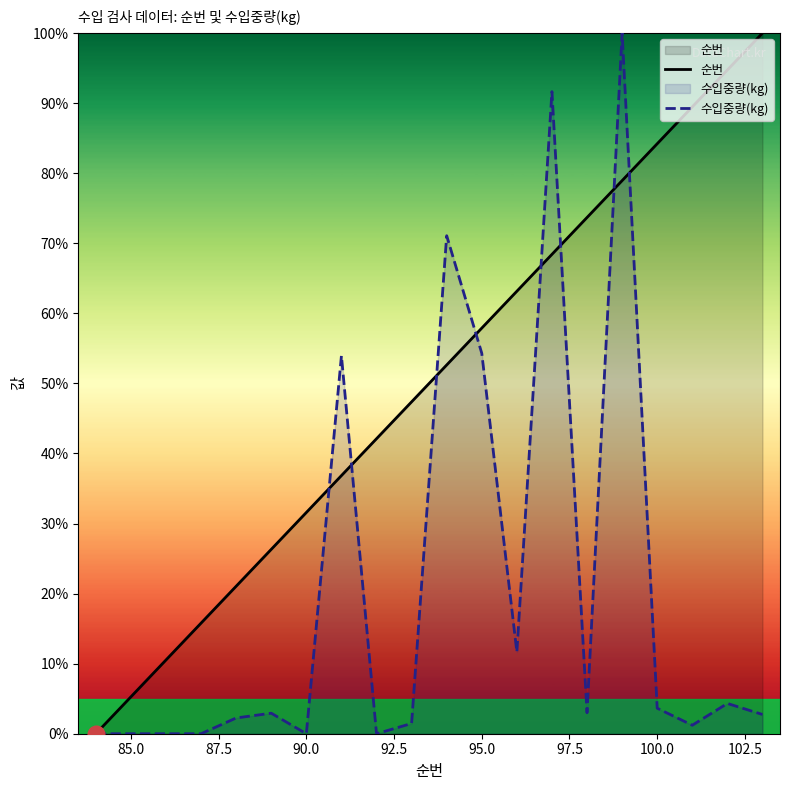

What is the value of the 수입중량(kg) point at the 13th from the left?

11.7